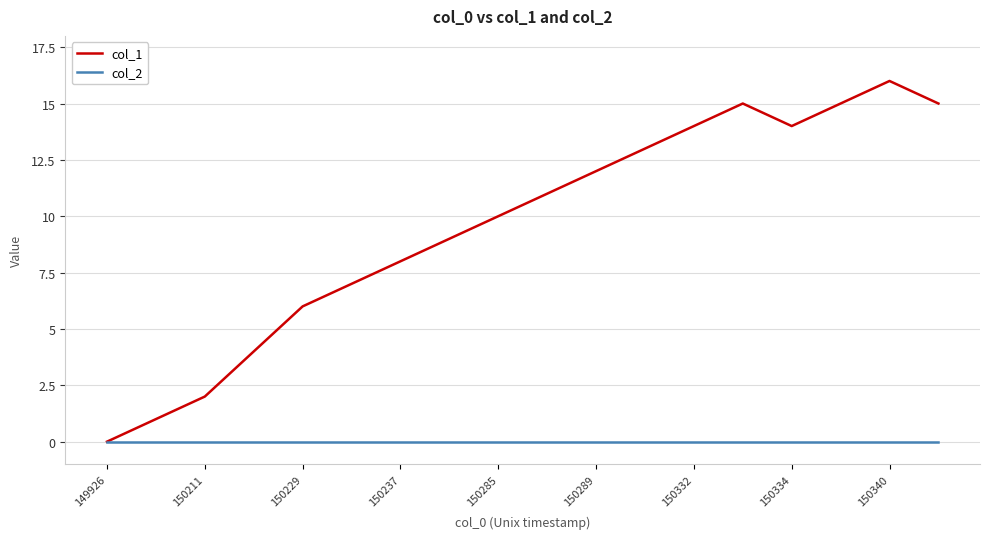

Count the number of data series in this chart.

2